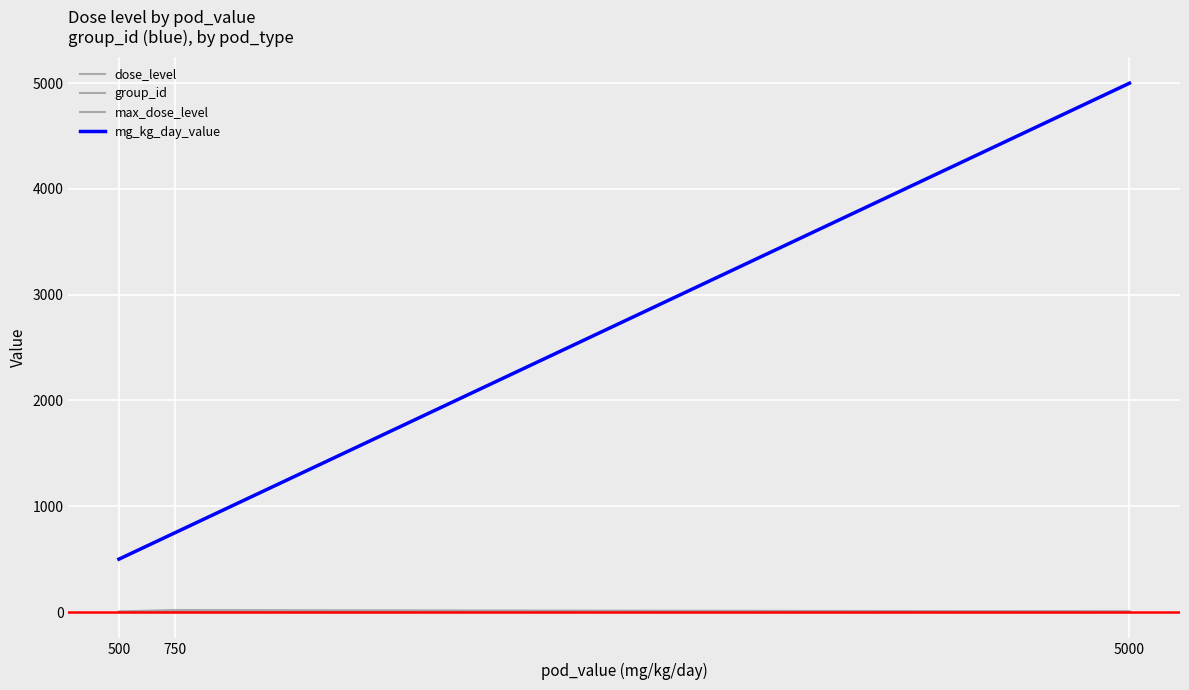

Is this an area chart (filled region under the line)?

No